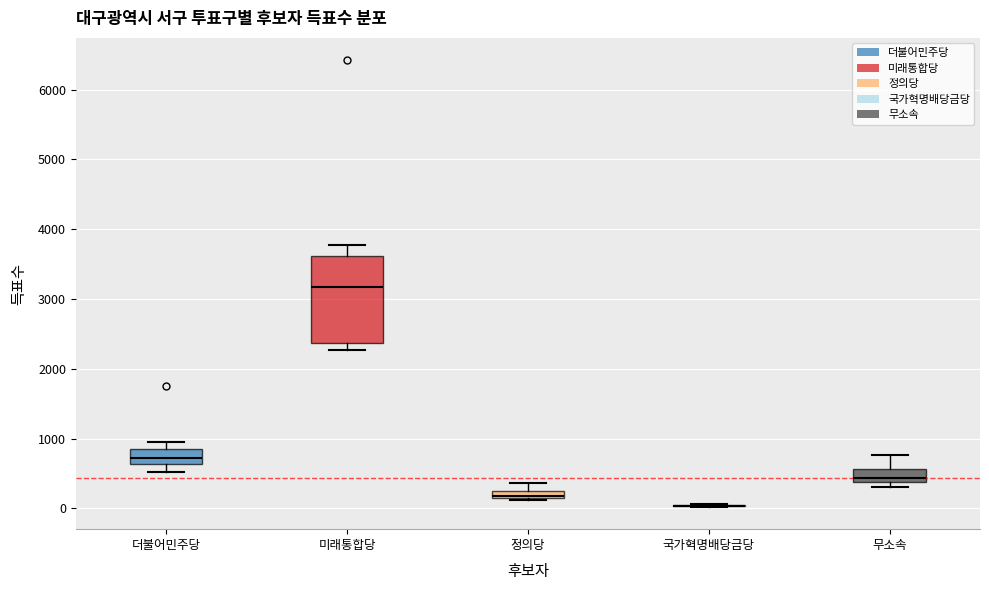

Which box is the tallest, from its lower edge to its upper edge?

미래통합당